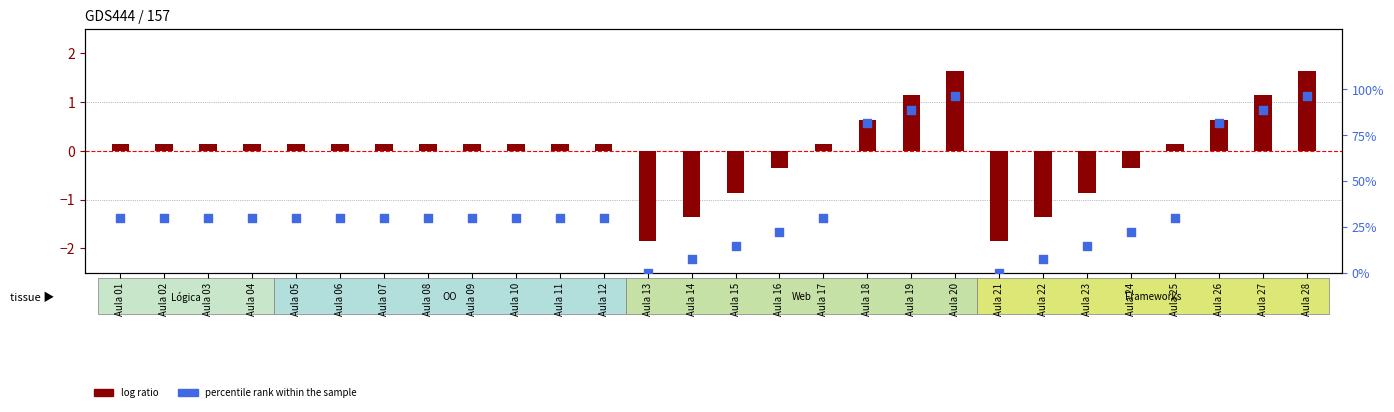

At which category is the sum across all series the highest?

Aula 20